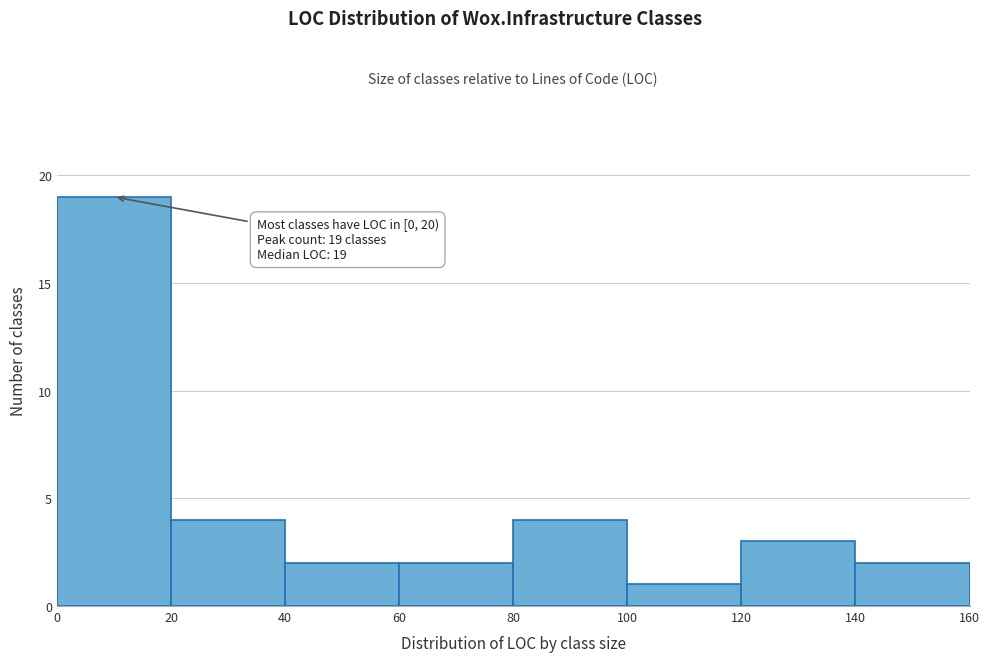

Over which range of the x-axis is the bar tallest?

0 to 20